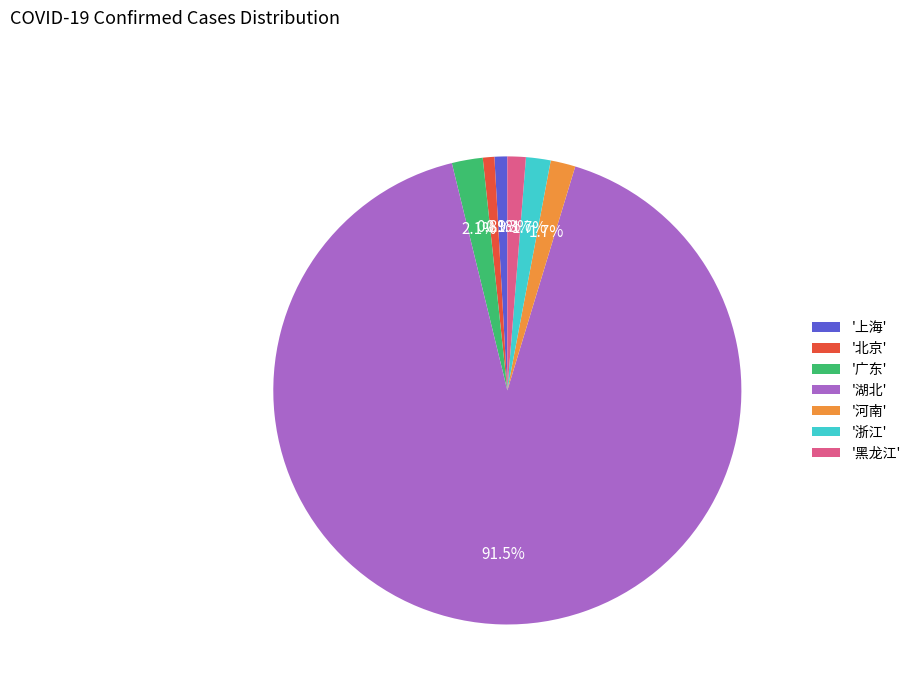

How much of the chart is everything except '上海'?

99.1%